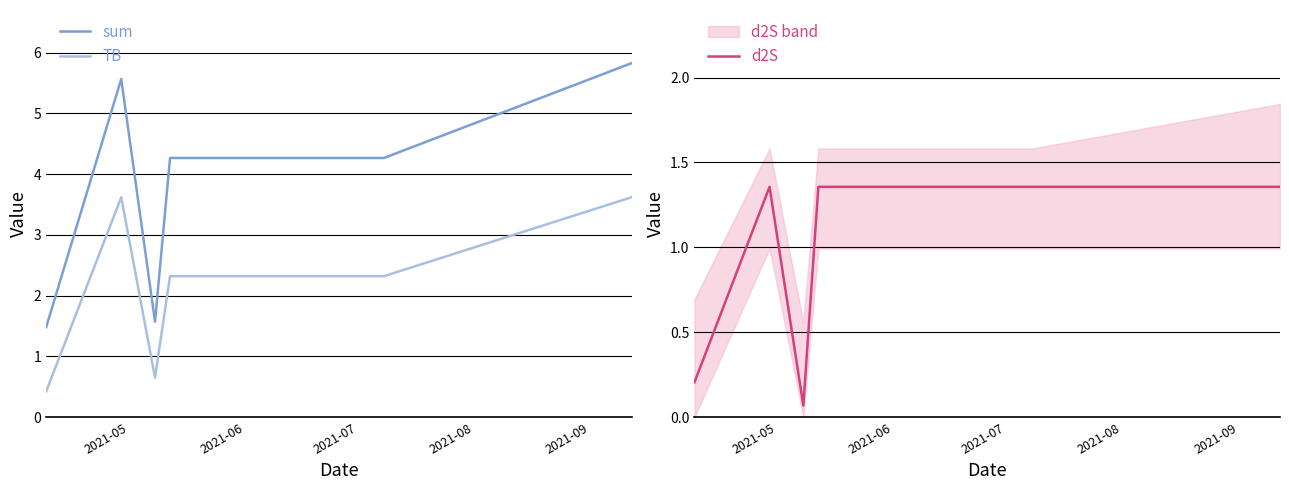

True or false: sum and TB intersect in this chart.

False